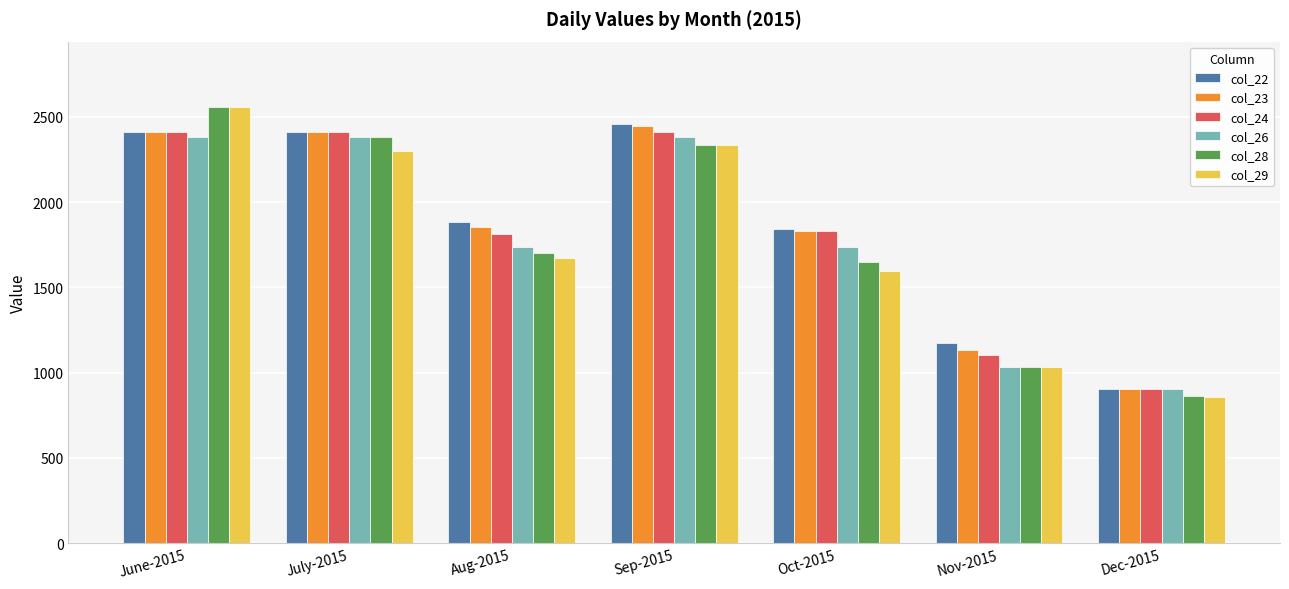

What is the total value across all series at Oct-2015?

10481